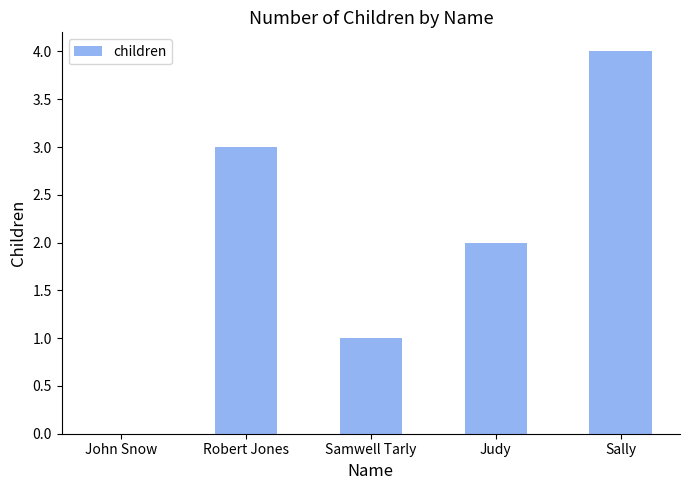

What is the sum of all values?

10